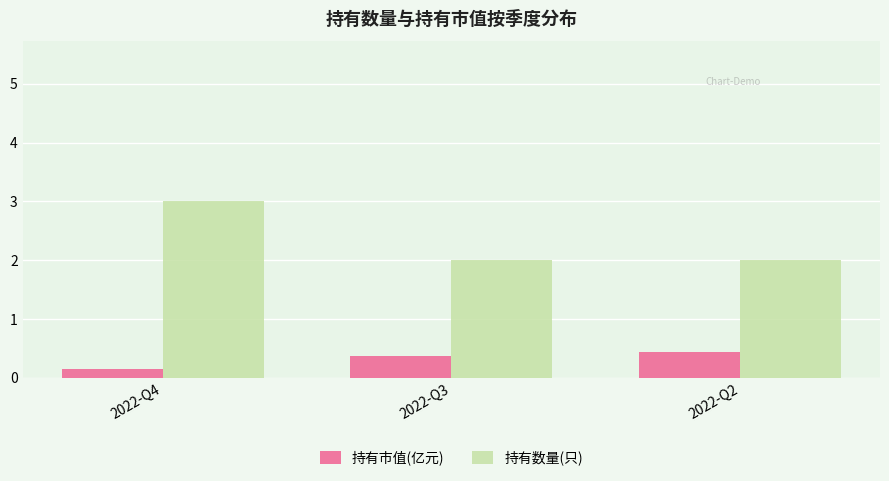

Is the value of 持有市值(亿元) at 2022-Q3 greater than the value of 持有数量(只) at 2022-Q4?

No